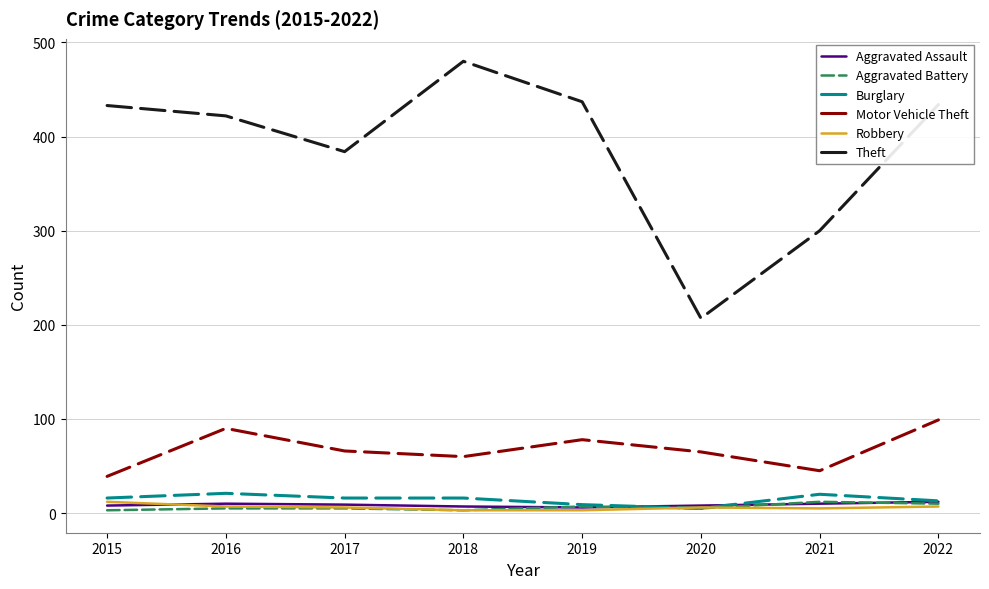

Which series changed the most between 2021 and 2022?

Theft